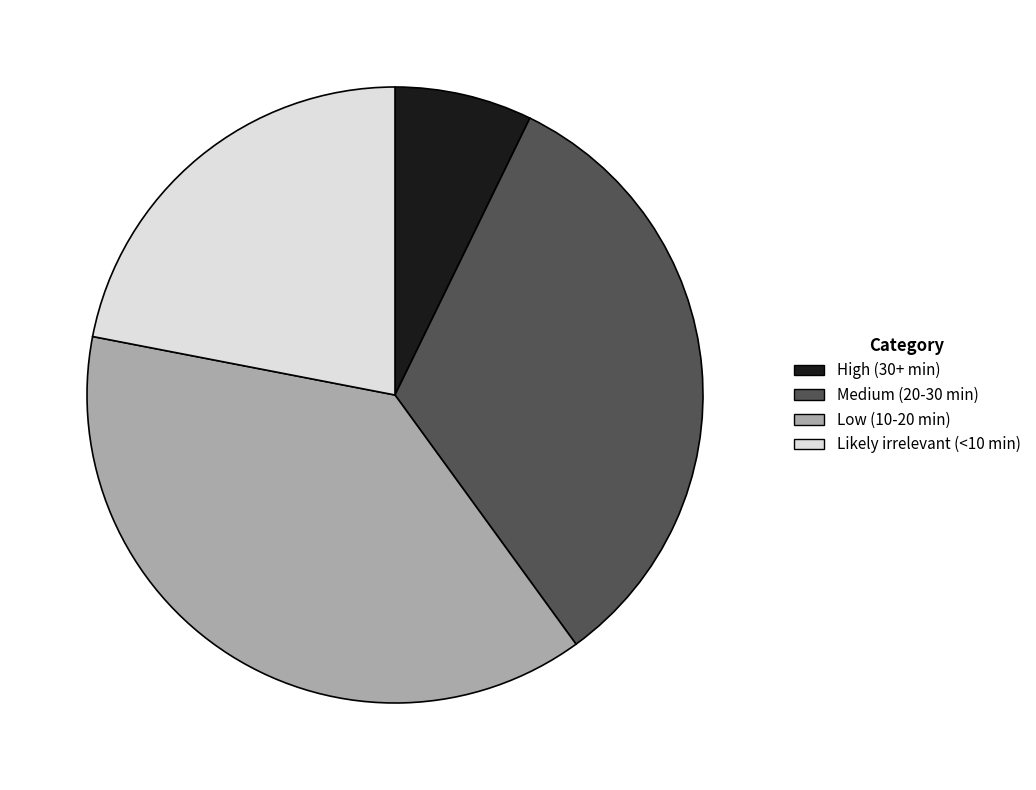

Is there any slice that represents more than half of the pie?

No